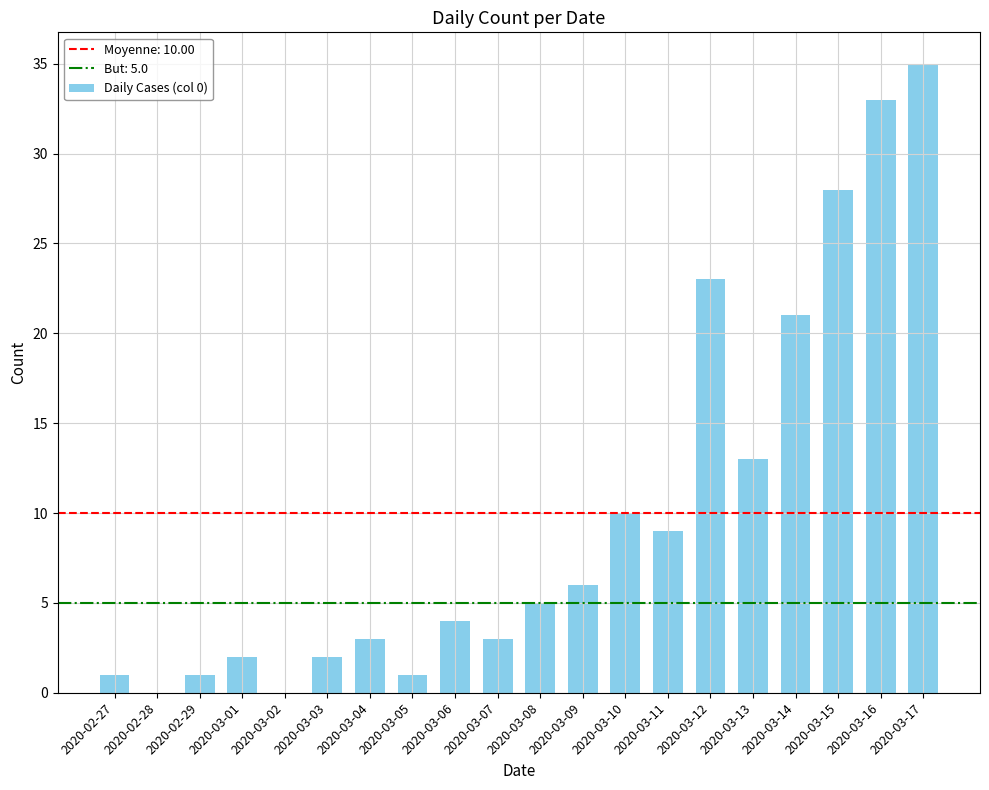

Count the number of categories in the chart.

20